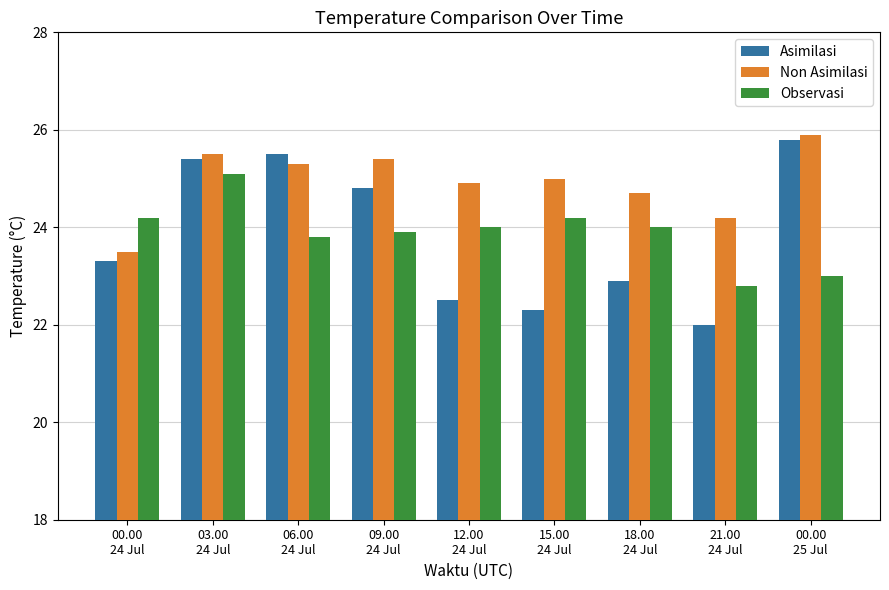

What is the spread (max minus min) of values at 21.00
24 Jul?

2.2